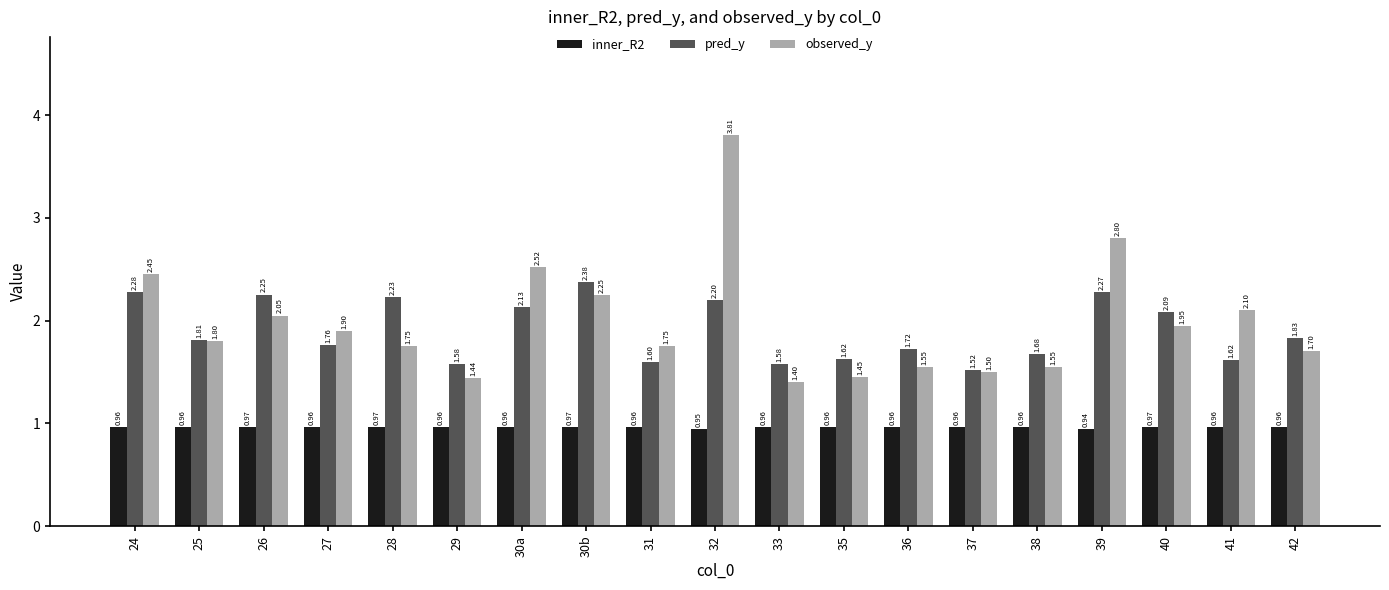

Which series has the largest total across all categories?

observed_y